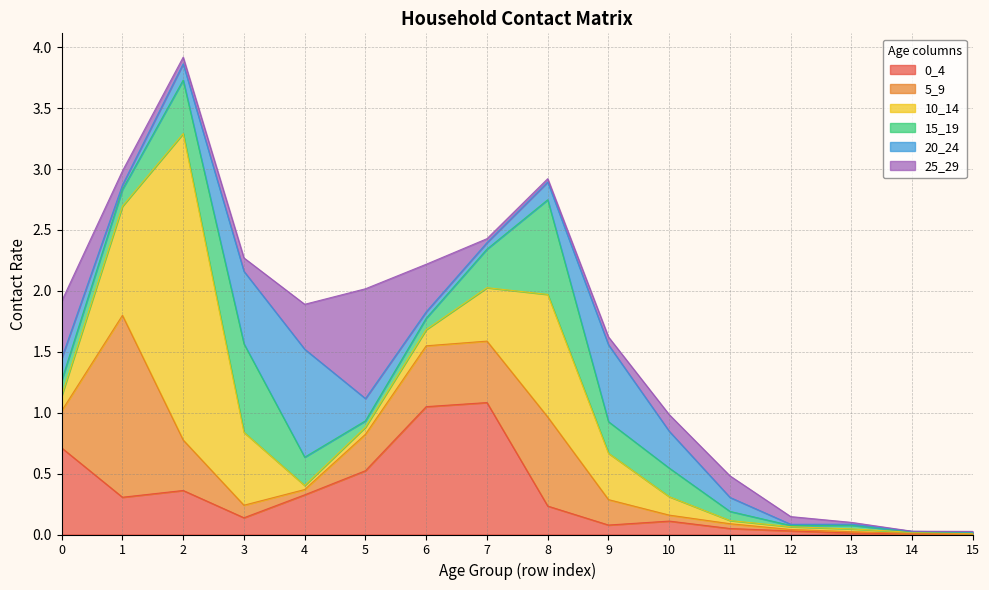

Does the chart display data point markers on the line(s)?

No